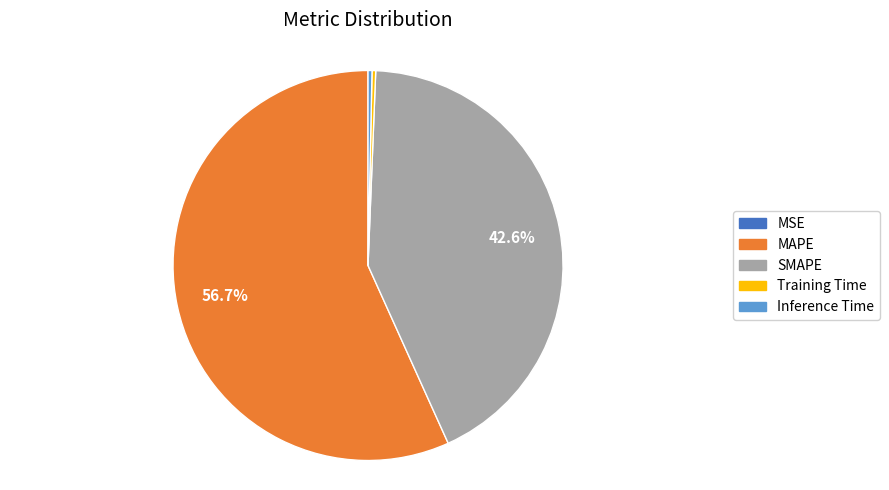

Does MAPE account for over 50% of the chart?

Yes